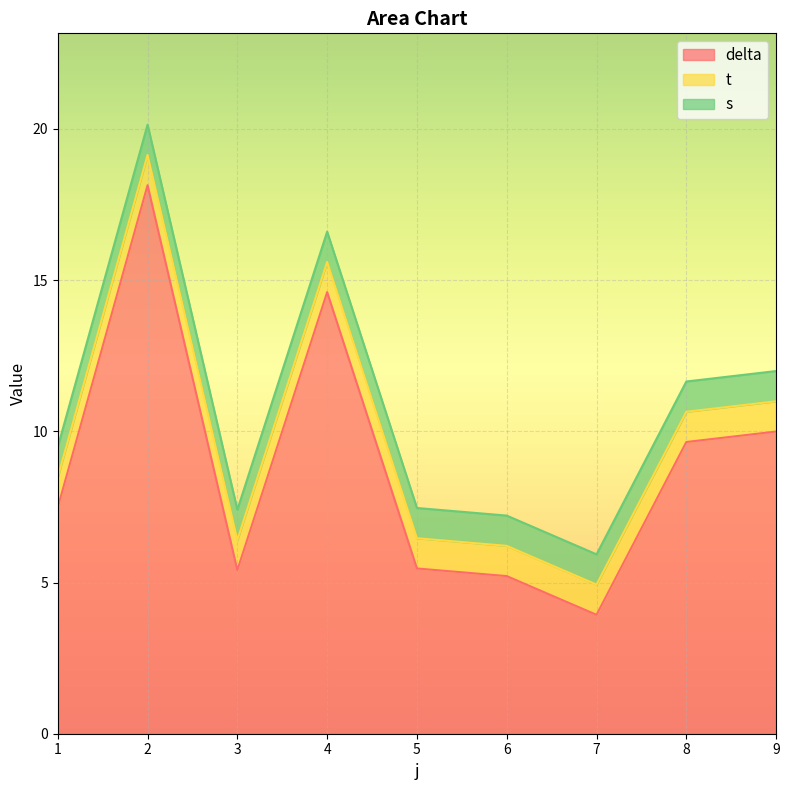

Rank the series at 4 from lowest to highest value.

t, s, delta